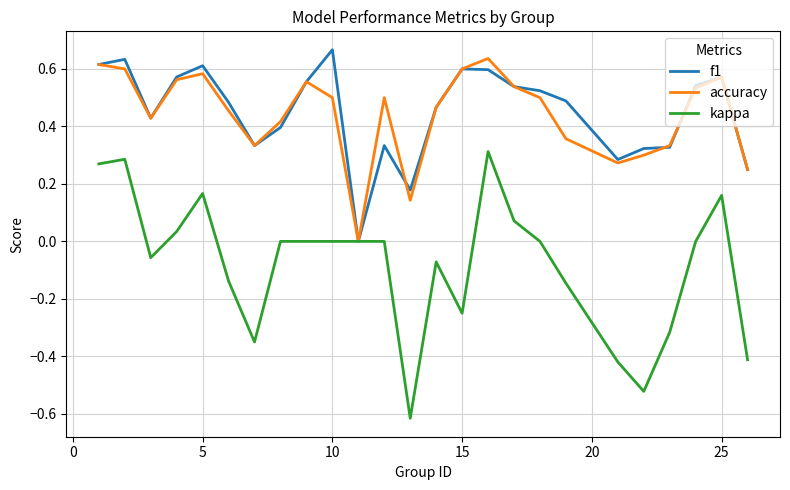

How many values in accuracy are above zero?

24